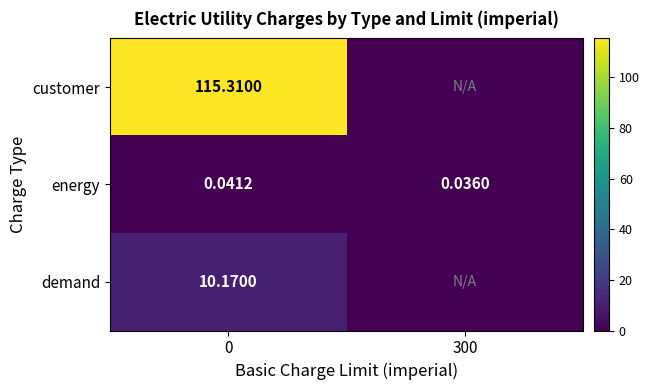

At which category does the chart reach its minimum across all series?

300